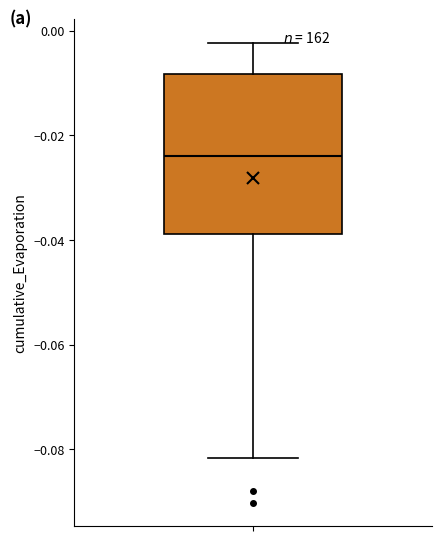

Transcribe this box plot: give where the median line is, the range the box spans, and where the two whiskers end, as read against the y-axis. The values are not printed on the chart, so give them approximately, as read against the axis.

median -0.024, box -0.038 to -0.008, whiskers -0.082 to -0.002